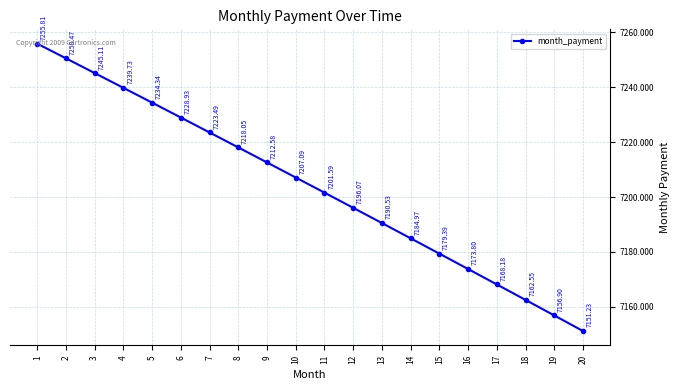

What is the value of the 6th point from the left?

7228.9